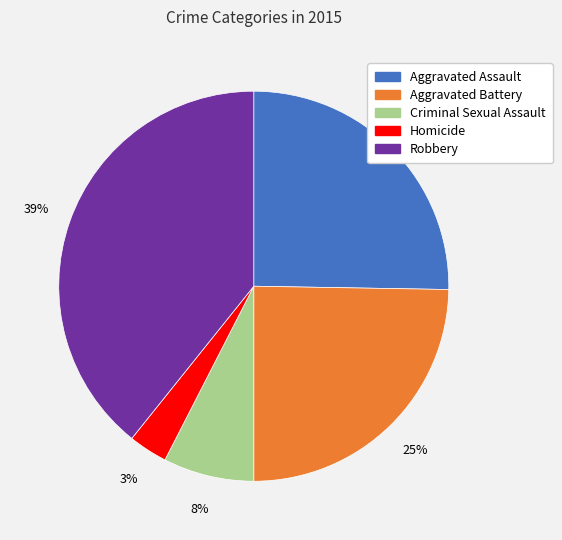

True or false: Robbery accounts for 46% of the total.

False